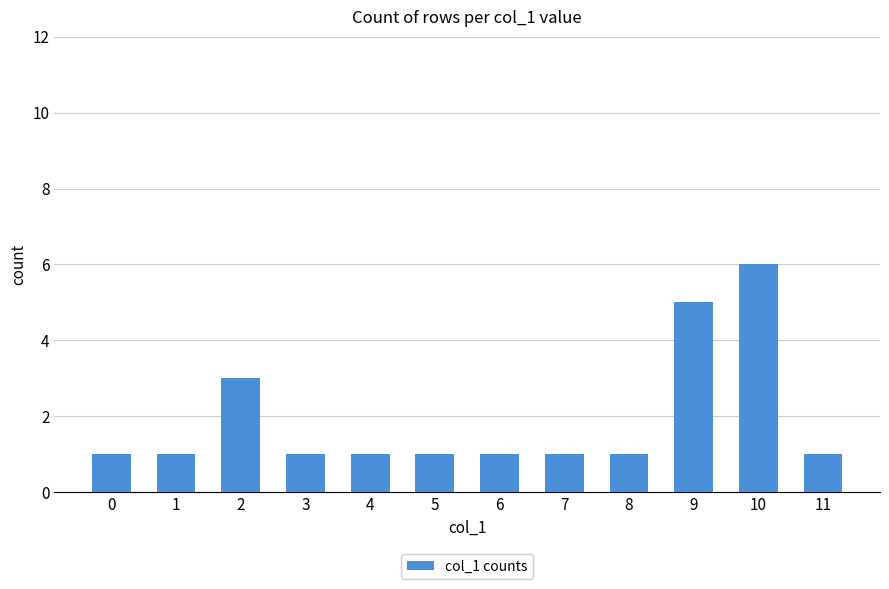

Read the value at 0.

1